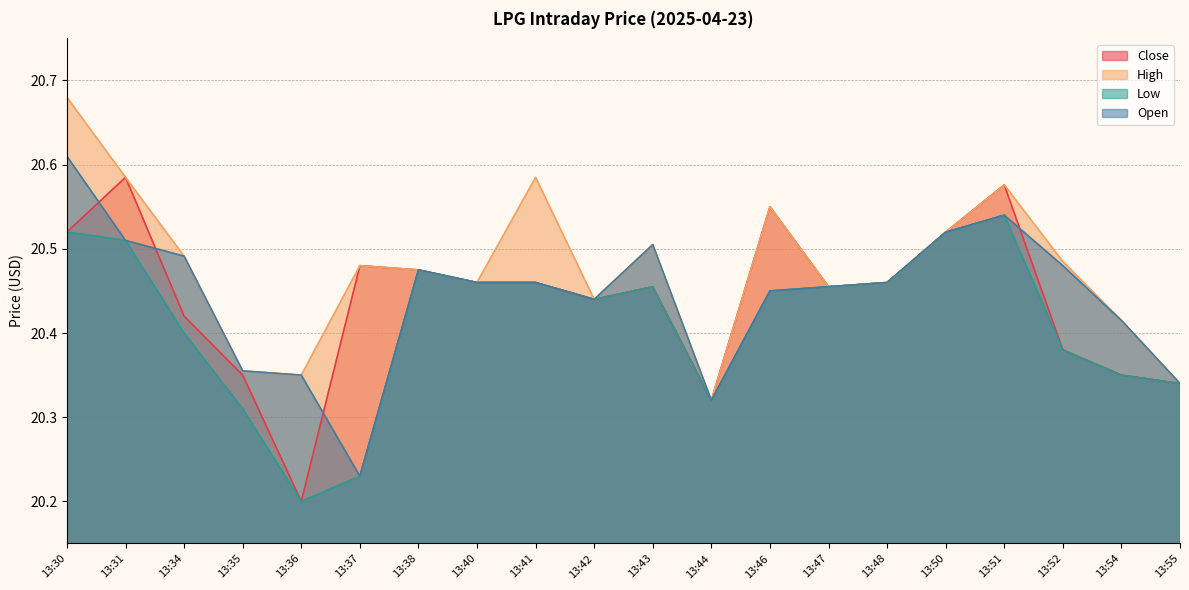

List the series in order of their peak value, highest first.

High, Open, Close, Low